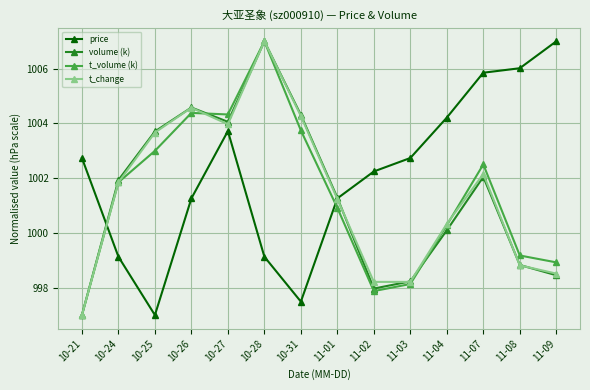

True or false: volume (k) has a value of 998.8 at 11-08.

True